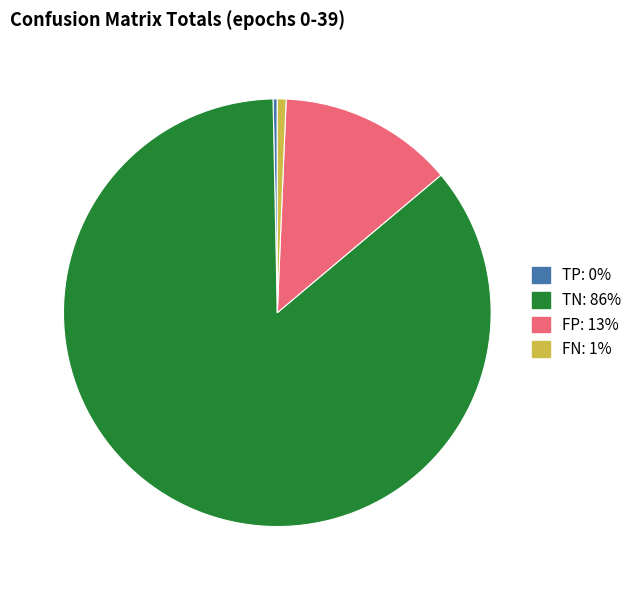

Combined, do FN and FP account for over 50%?

No